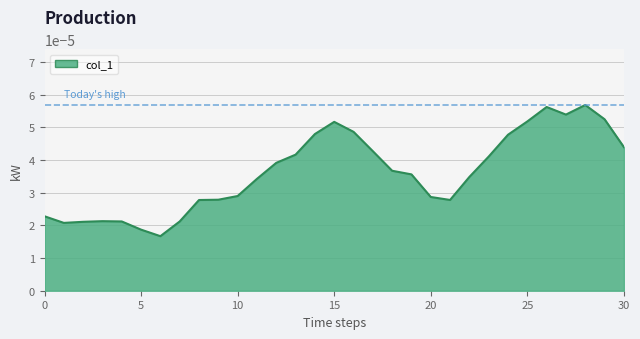

Rank the categories by value from lowest to highest.

6, 5, 1, 2, 7, 4, 3, 0, 8, 21, 9, 20, 10, 11, 22, 19, 18, 12, 23, 13, 17, 30, 24, 14, 16, 15, 25, 29, 27, 26, 28